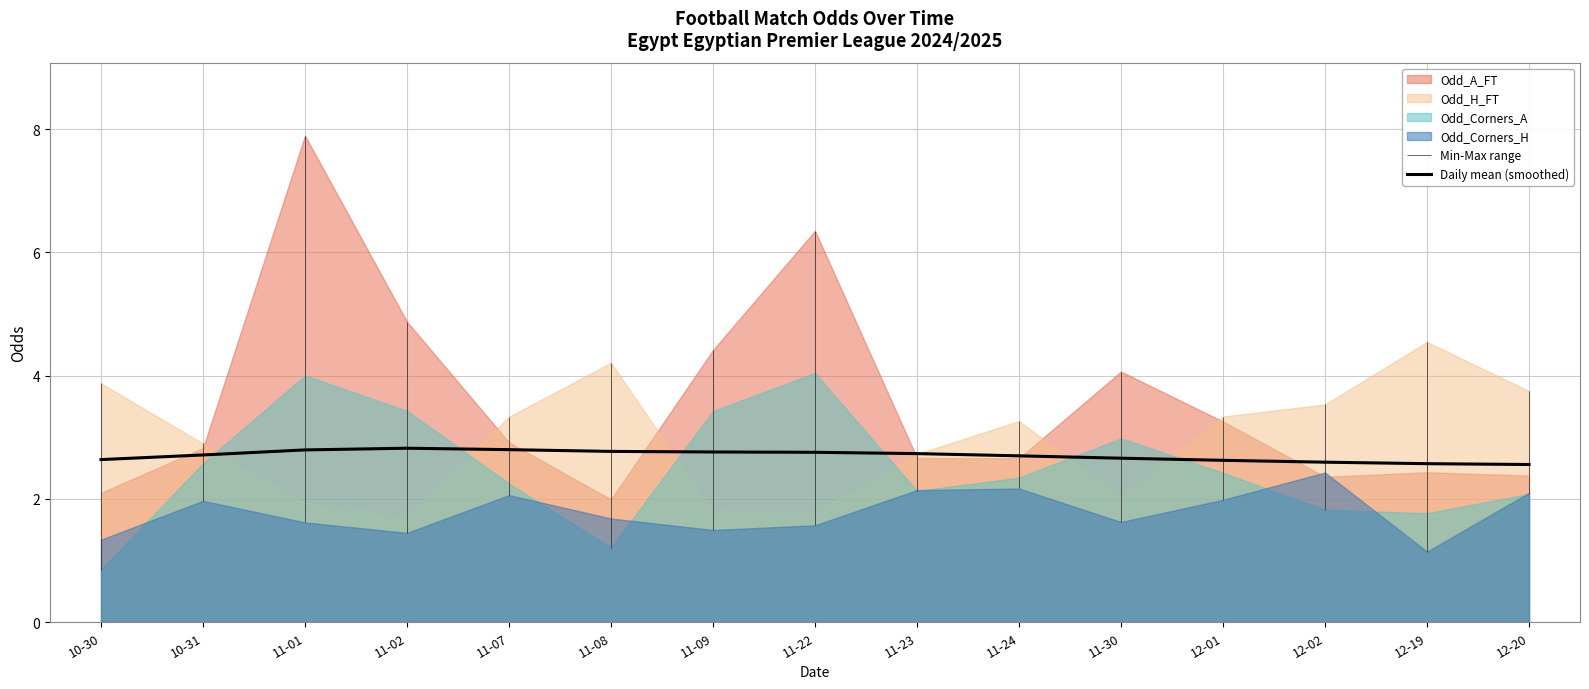

Reading right to left, list all the values displayed in this chart.

12-20=2.6	12-19=2.6	12-02=2.6	12-01=2.6	11-30=2.7	11-24=2.7	11-23=2.7	11-22=2.8	11-09=2.8	11-08=2.8	11-07=2.8	11-02=2.8	11-01=2.8	10-31=2.7	10-30=2.6